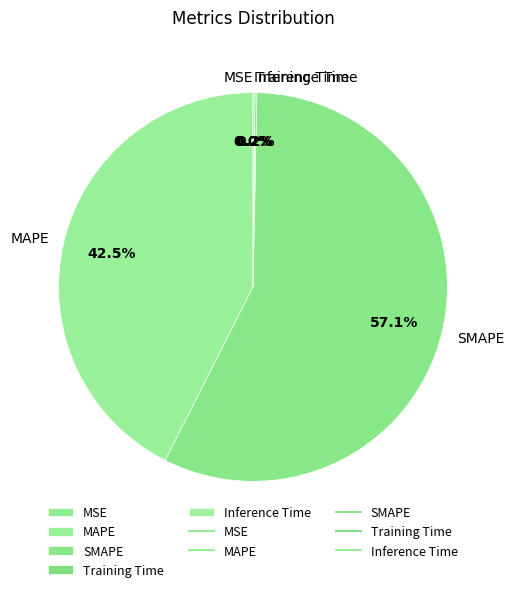

Is there any slice that represents more than half of the pie?

Yes